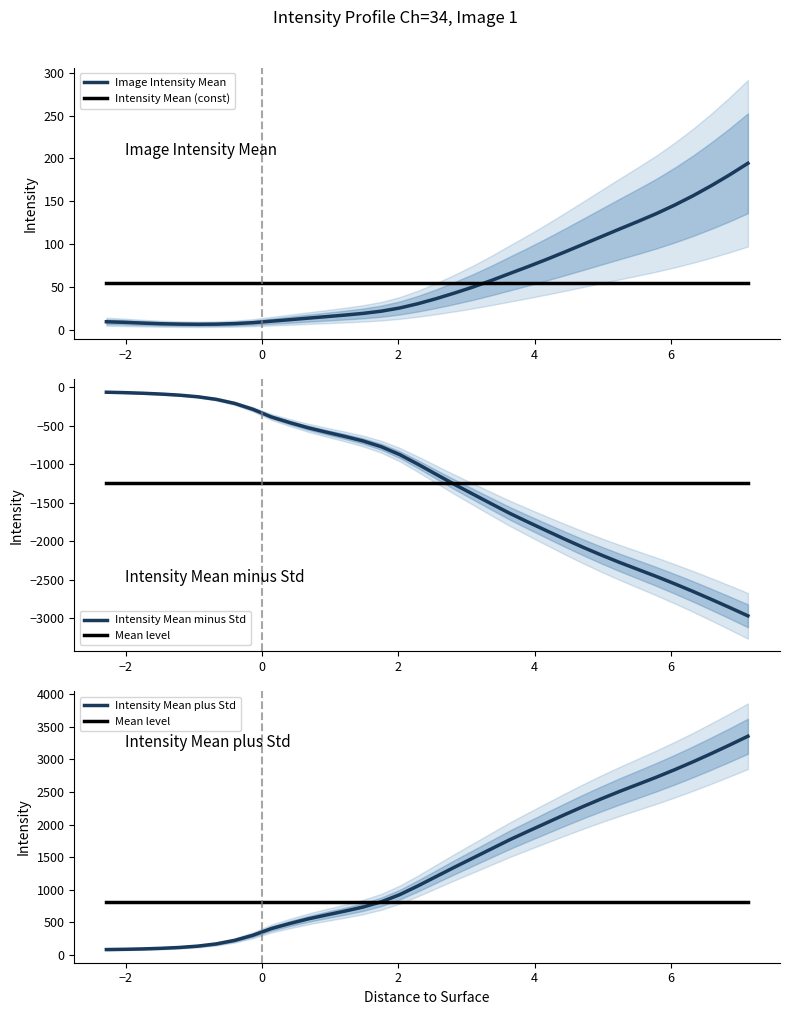

How many times do Intensity Mean (const) and Image Intensity Mean cross each other?

1